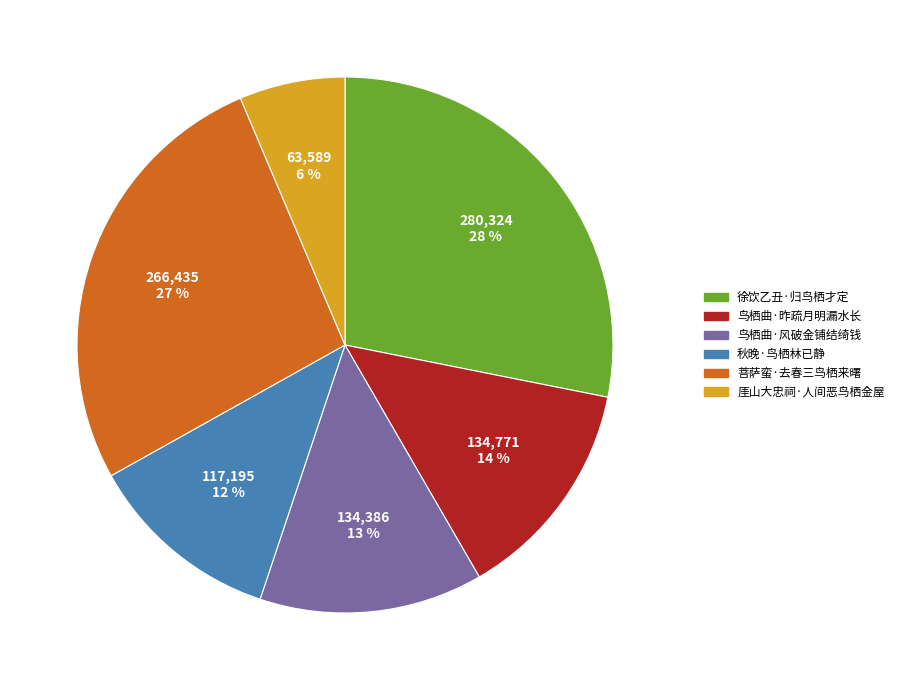

How many slices are in this pie chart?

6